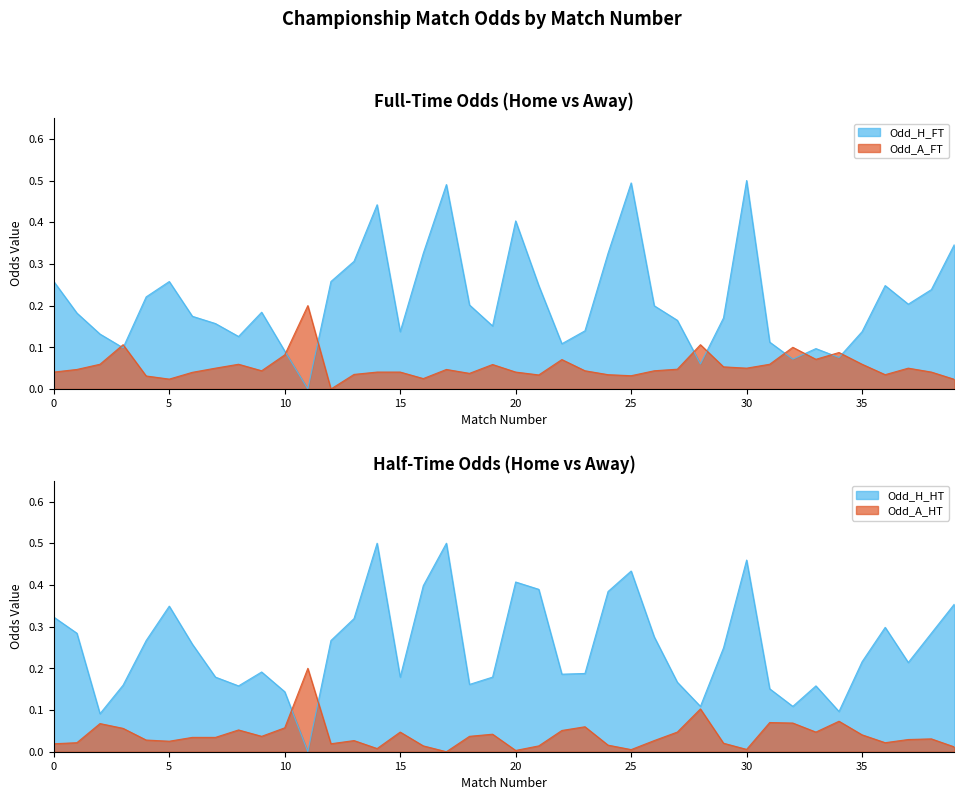

How many interior local valleys does the Odd_H_HT series have?

10